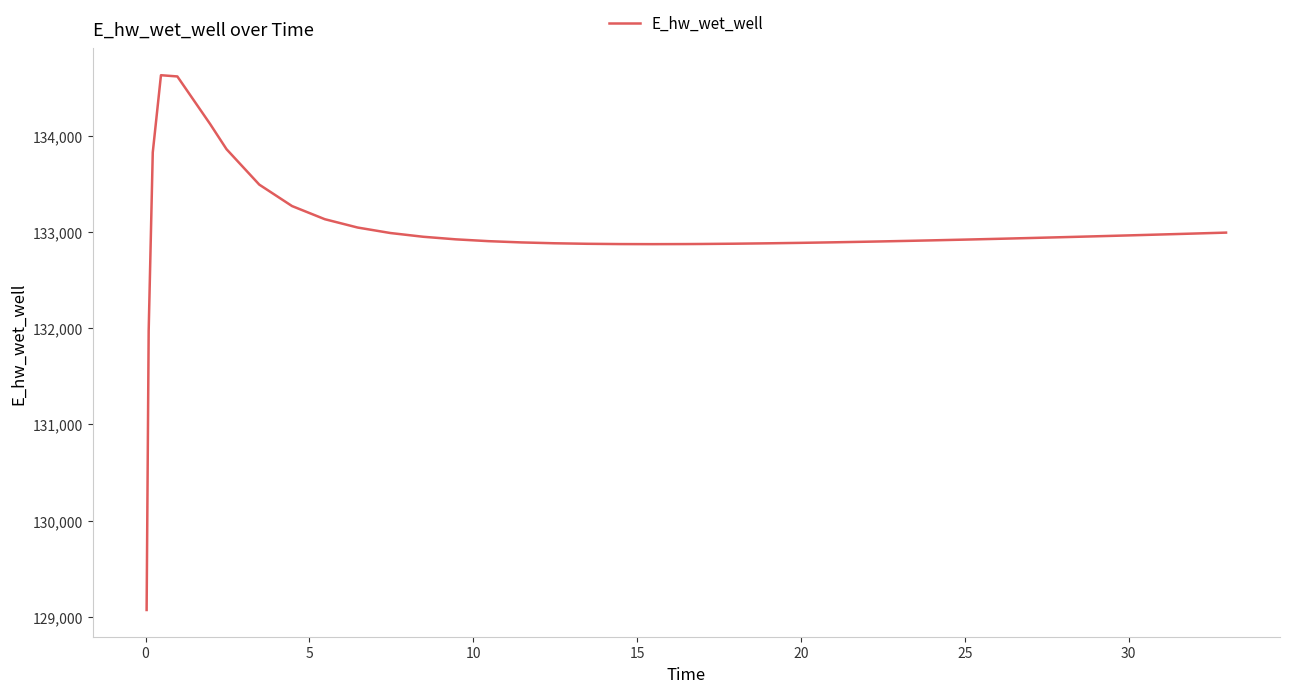

What is the difference between the maximum and minimum values?

5557.7